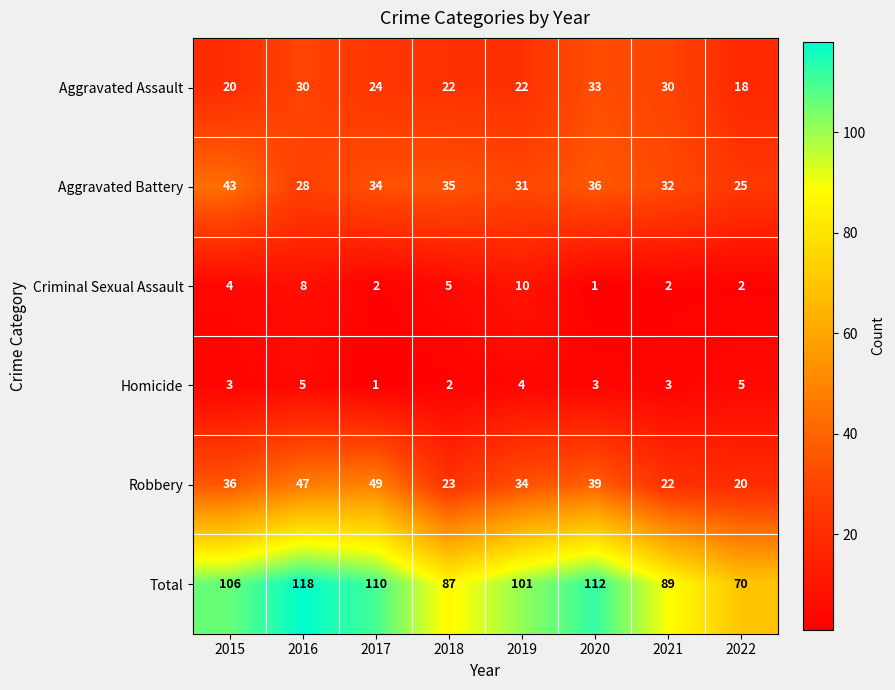

The value of Aggravated Assault at 2015 is 20. True or false?

True